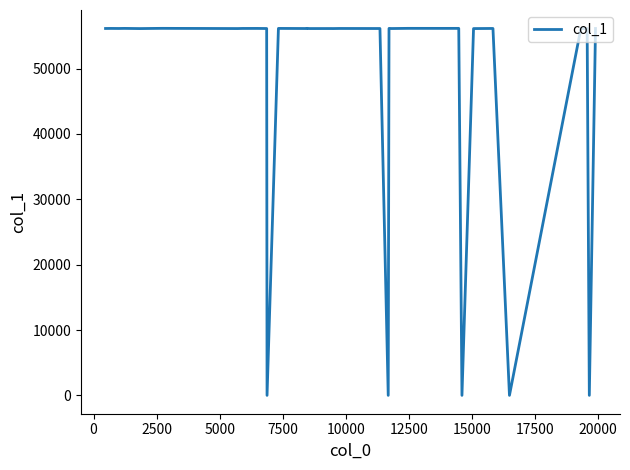

What is the difference between the maximum and minimum values?

56142